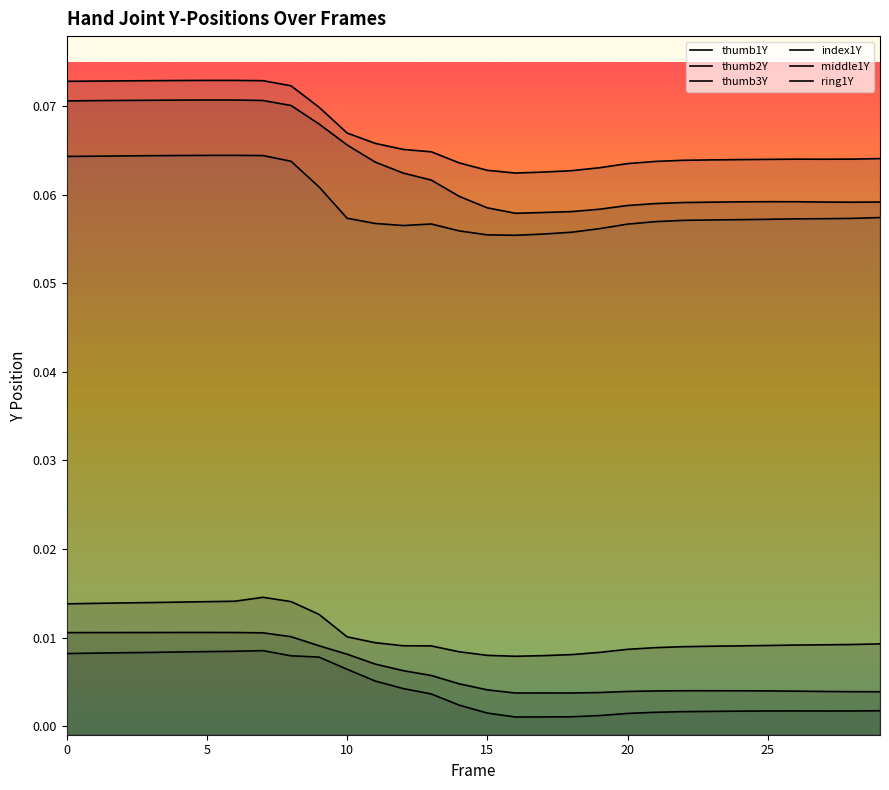

How many interior local valleys does the middle1Y series have?

2